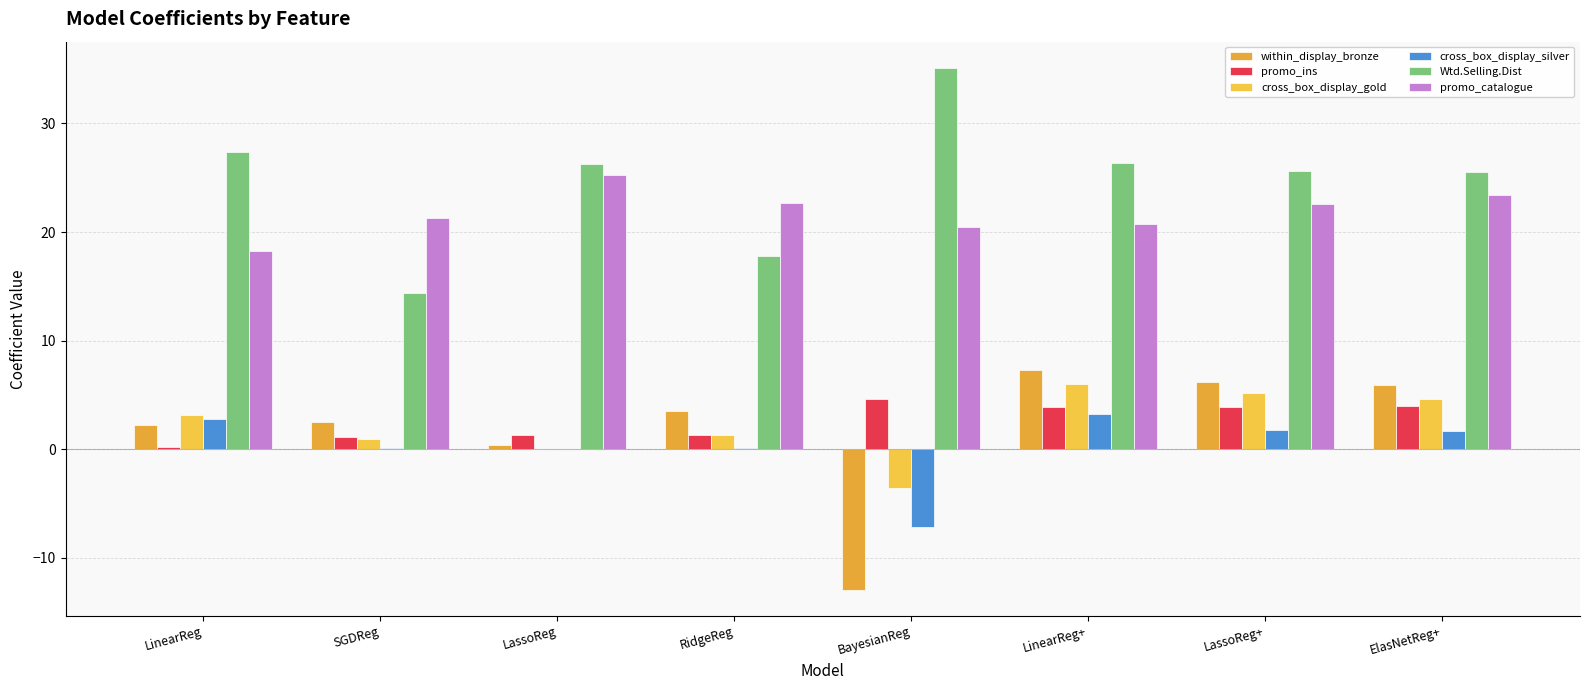

What is the sum of the within_display_bronze values at SGDReg and LassoReg?

2.9